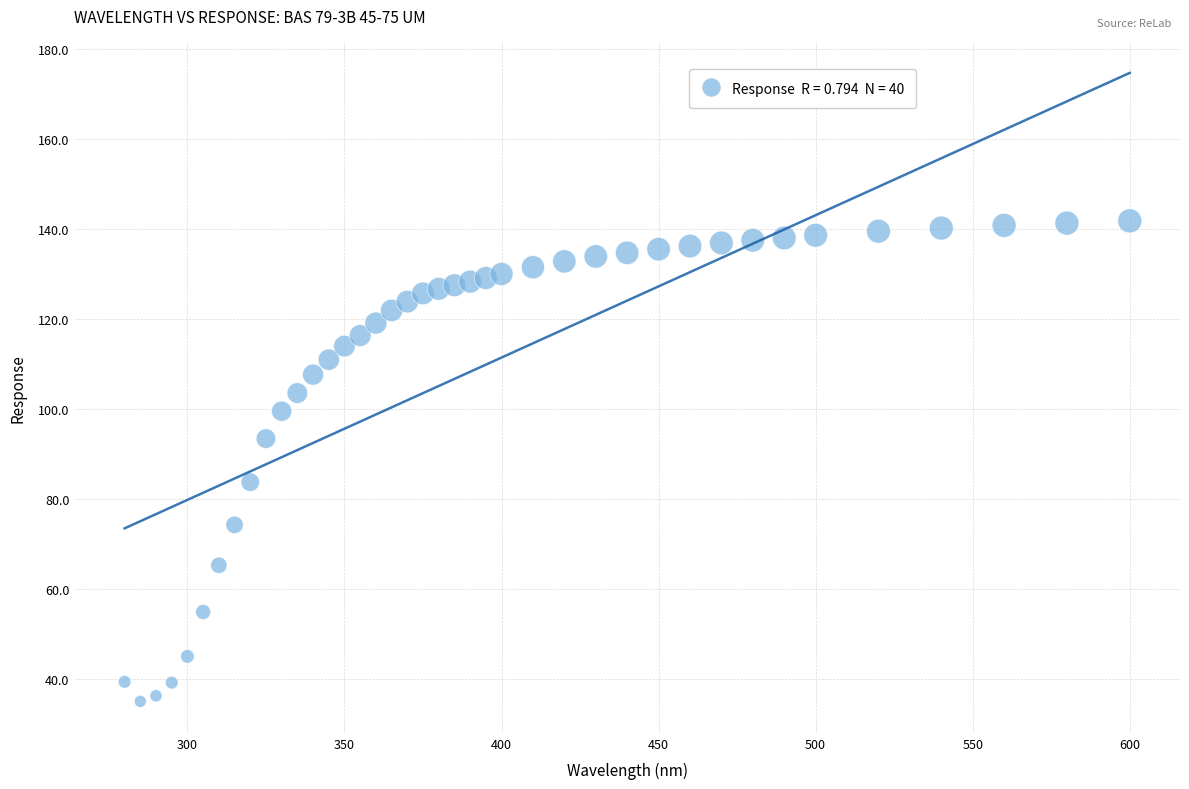

What is the range of Y values (max minus min)?

106.7